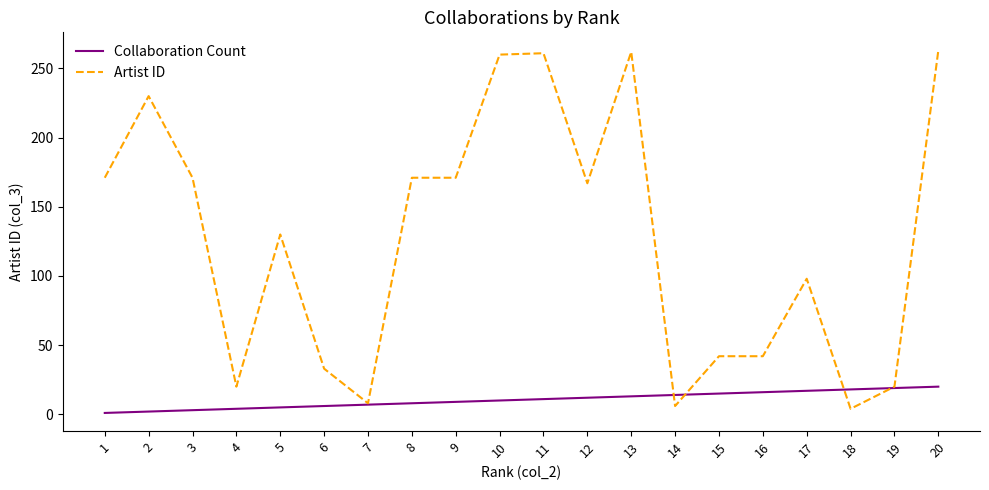

What is the sum of the Artist ID values at 13 and 12?

429